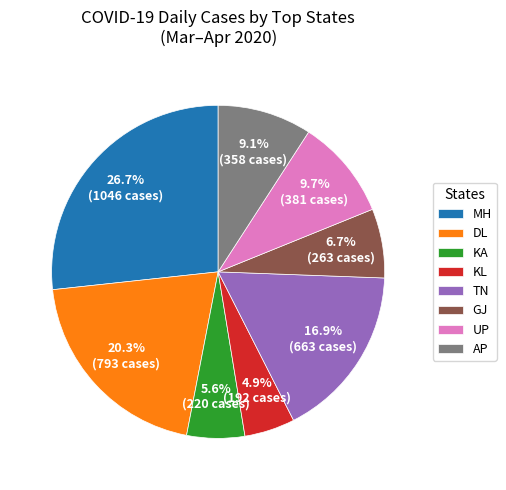

To the nearest percent, what is the difference between the largest and smallest slice percentages?

22%